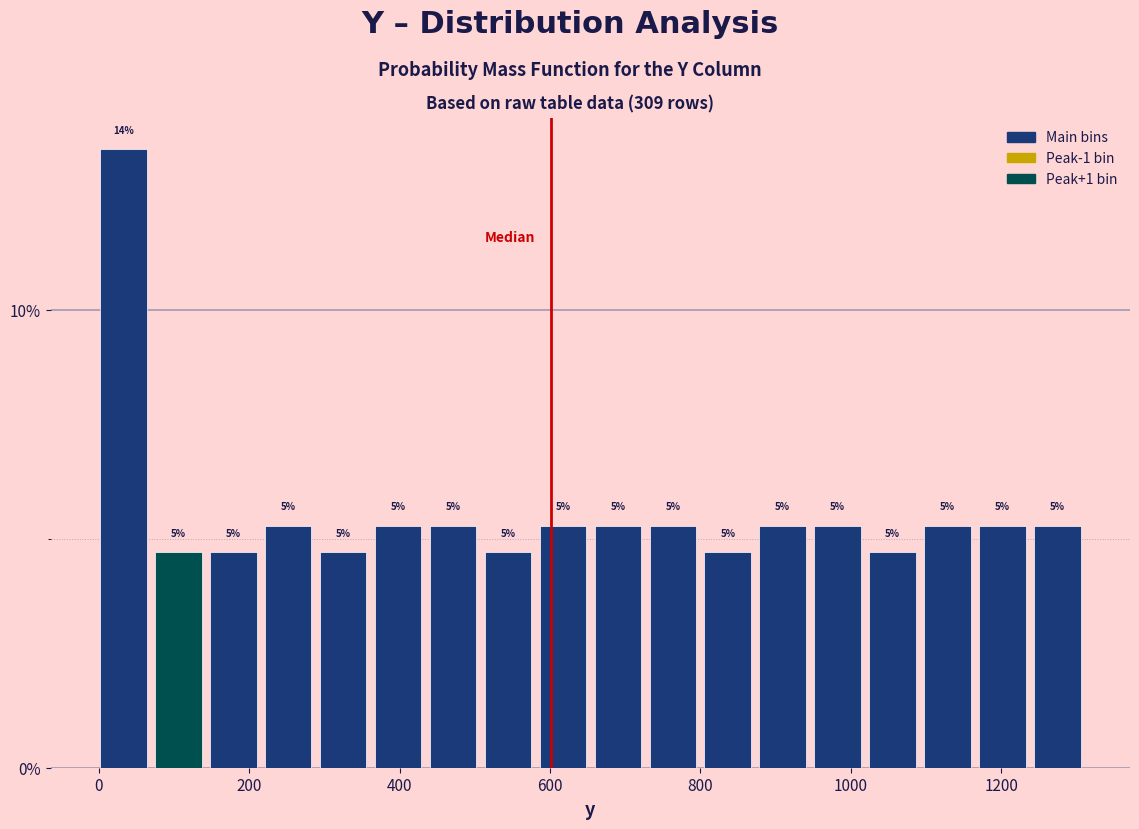

Read against the x-axis, roughly where is the centre of the tallest bar?

40